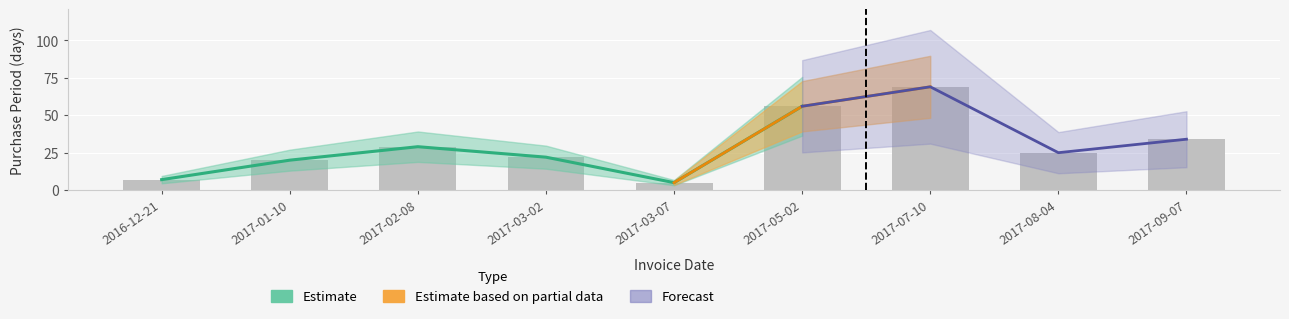

Does the chart contain stacked bars?

No